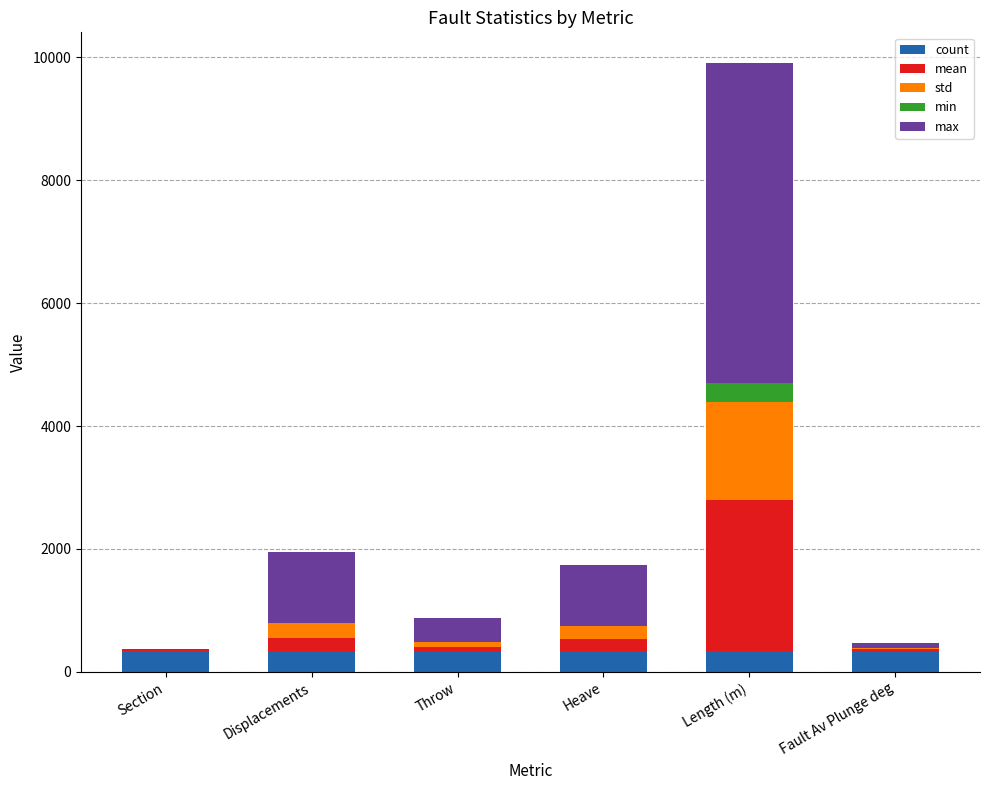

What is the highest value of the count series?

346.0